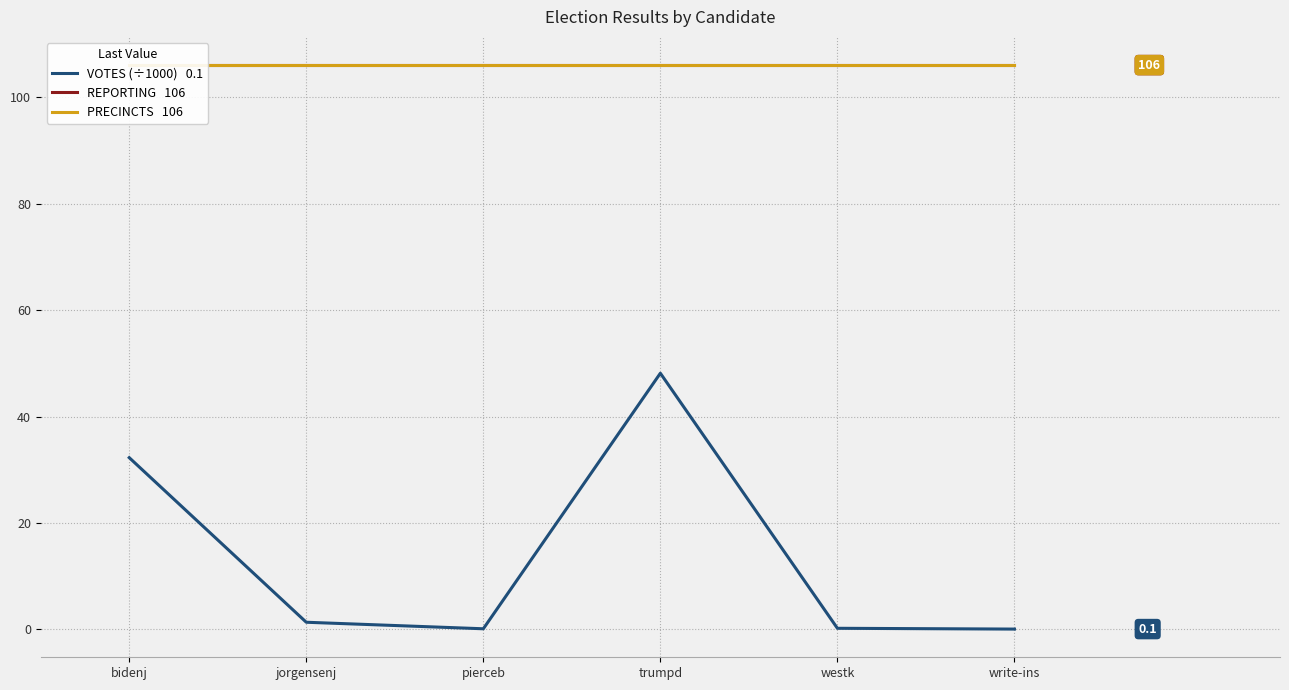

Where is the first local maximum for VOTES (÷1000)?

trumpd